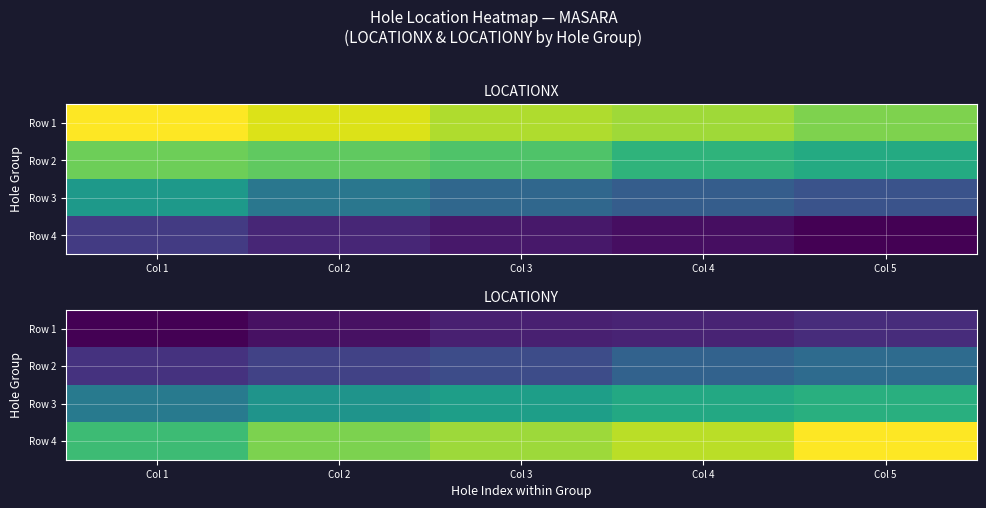

Rank the series at Col 2 from lowest to highest value.

Row 1, Row 2, Row 3, Row 4